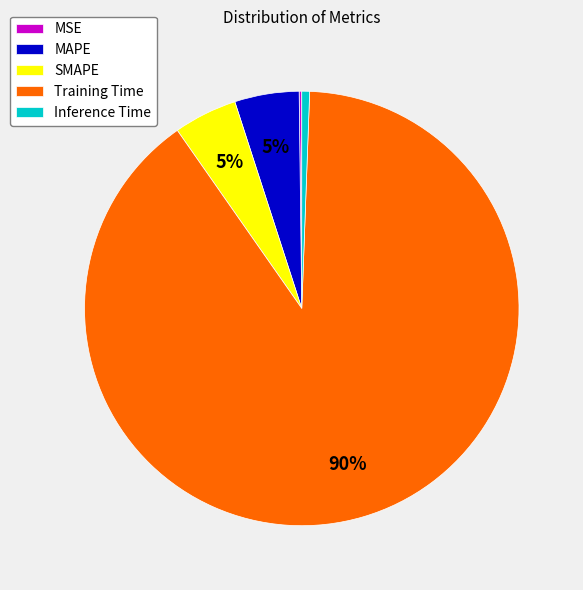

Is there a majority slice in this chart?

Yes